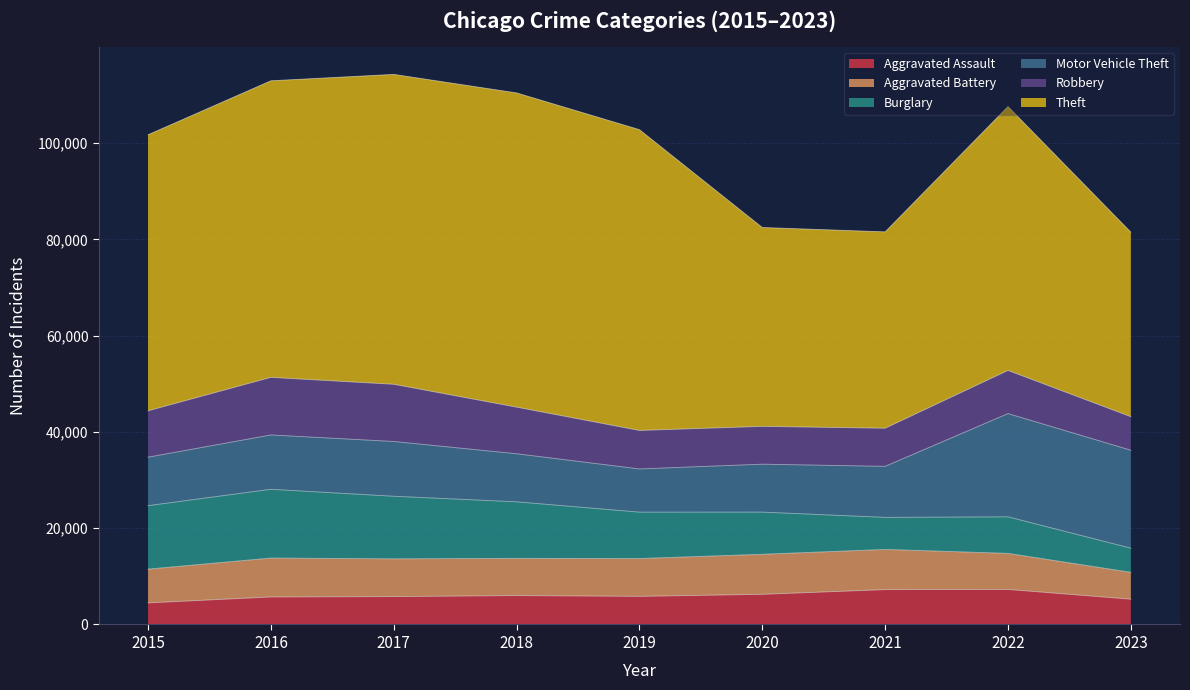

The Motor Vehicle Theft series shows 4181 at 2020. True or false?

False